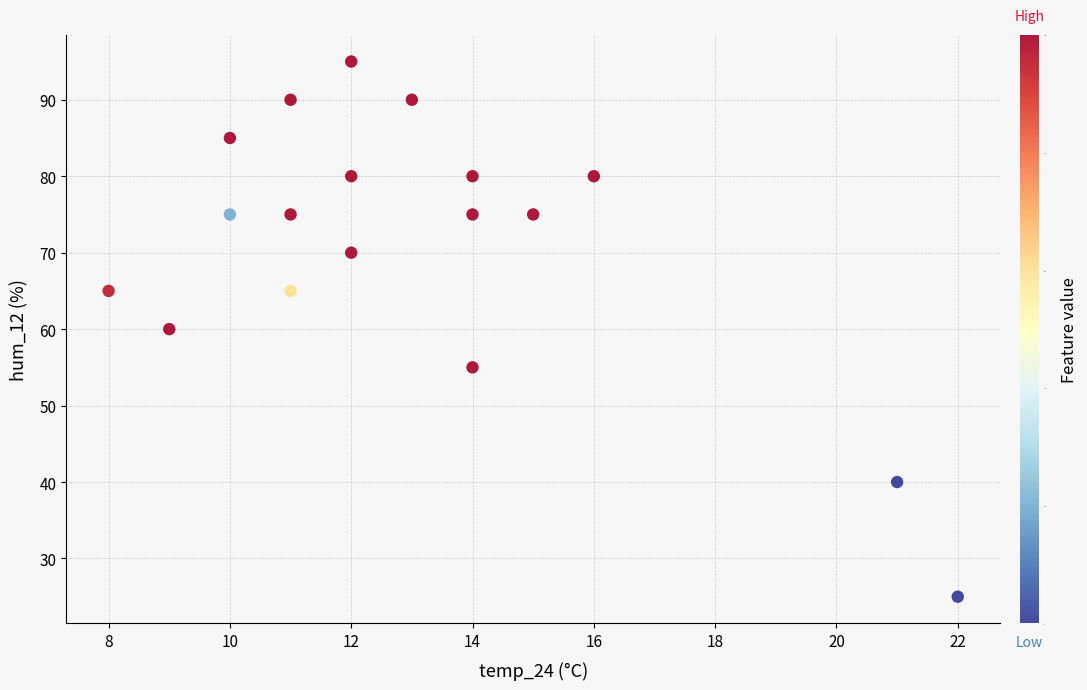

What is the range of Y values (max minus min)?

70